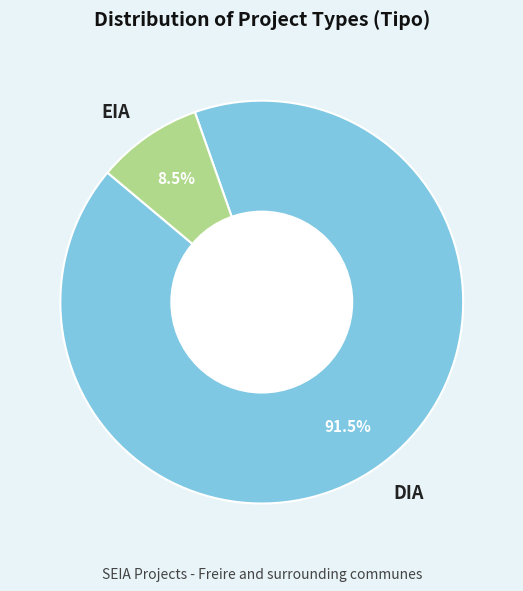

To the nearest percent, what is the average slice percentage?

50%